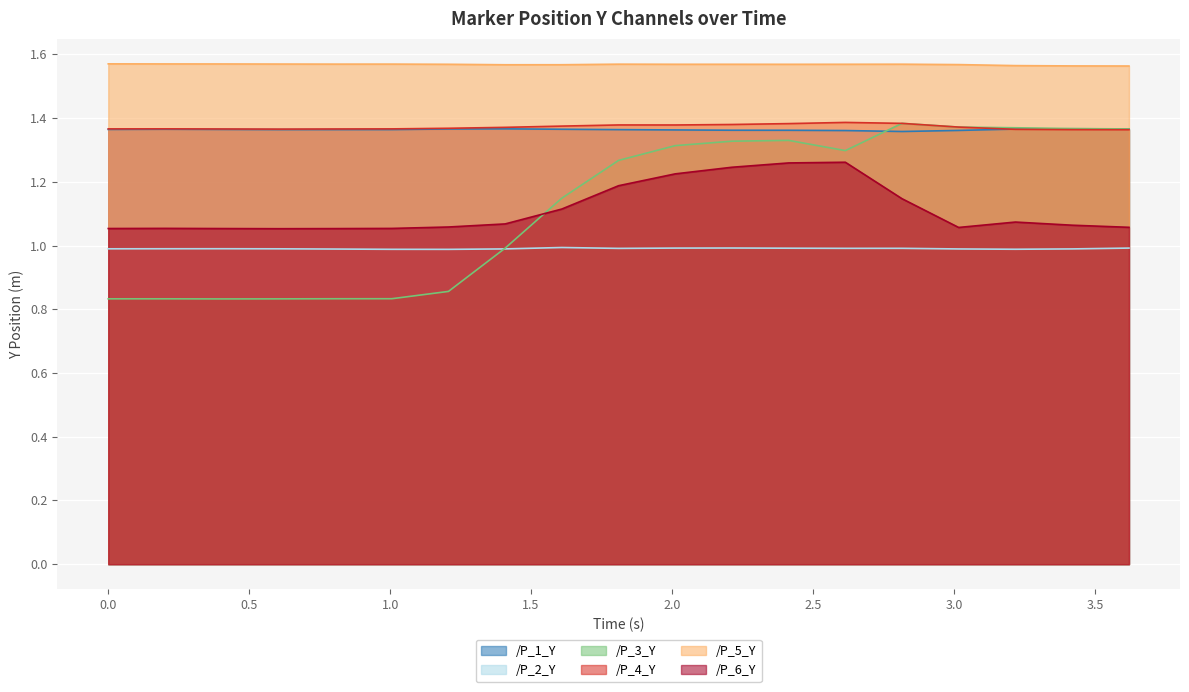

What is the sum of the /P_1_Y values at 2.413649082183838 and 0.2016587257385254?

2.7